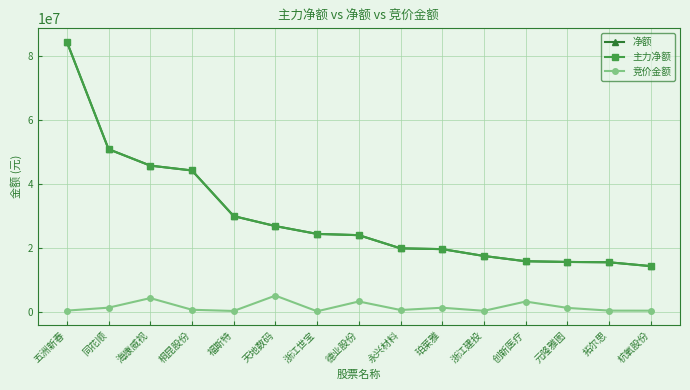

What is the difference between the 净额 values at 创新医疗 and 五洲新春?

68643130